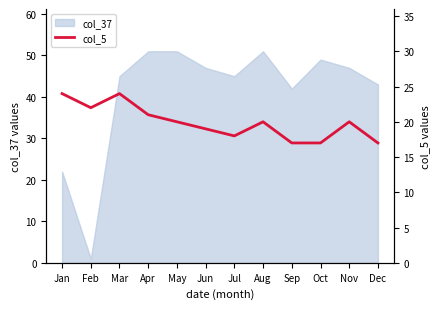

The col_37 series shows 22 at Jan. True or false?

True